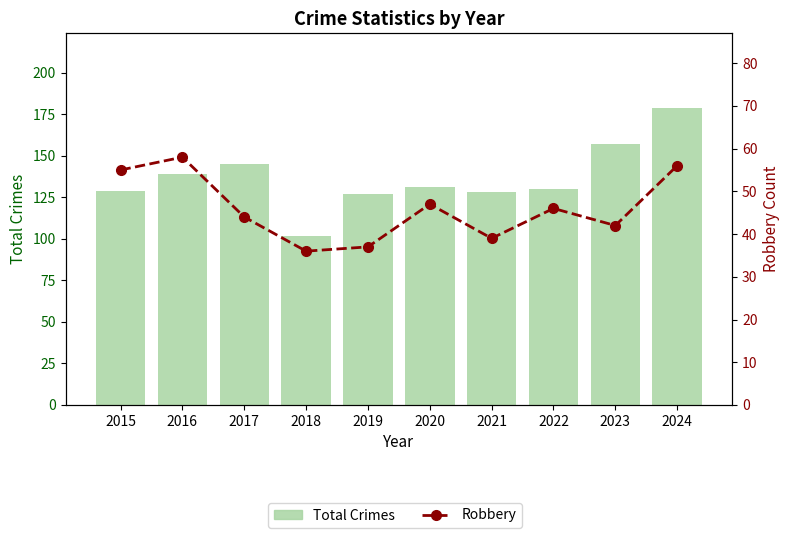

List the series in order of their overall mean, highest first.

Total Crimes, Robbery